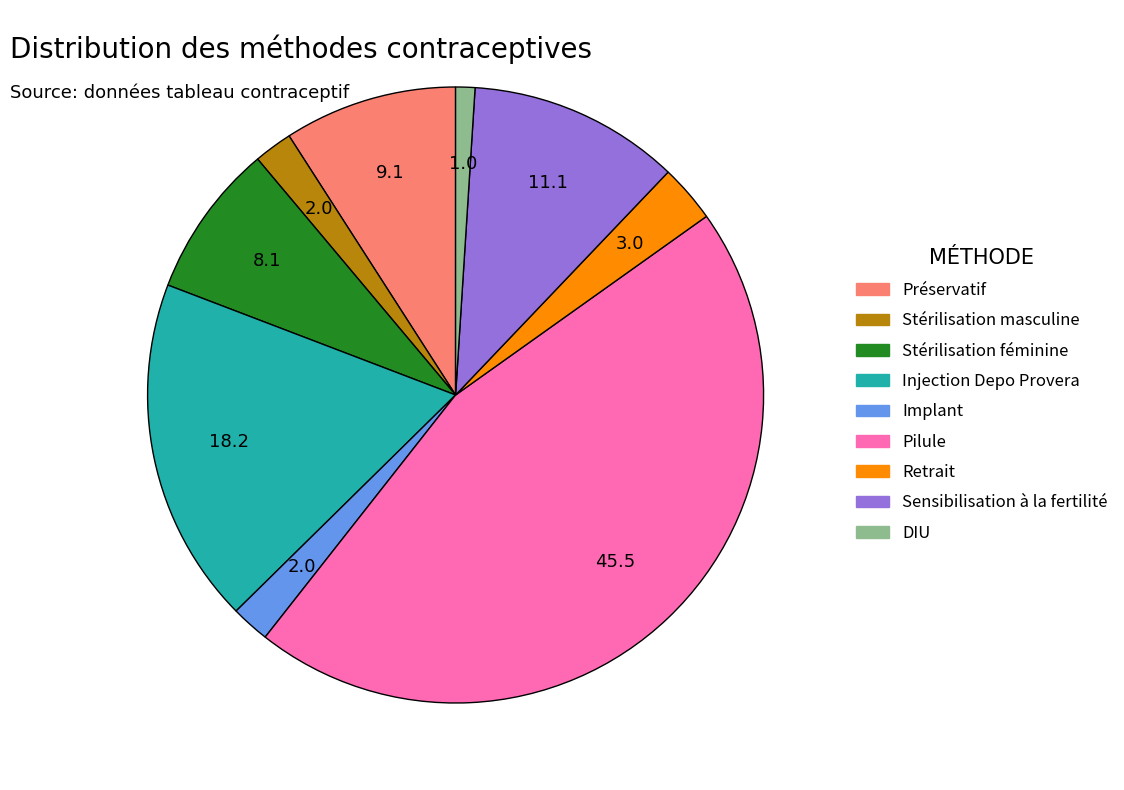

Which has a higher value, Sensibilisation à la fertilité or Injection Depo Provera?

Injection Depo Provera